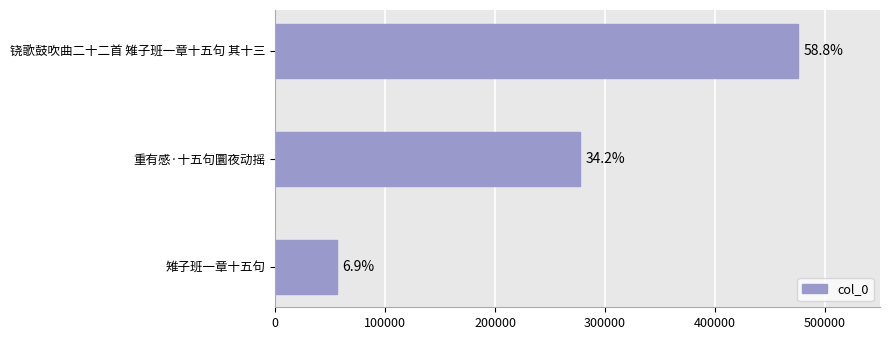

Does the chart contain any negative values?

No